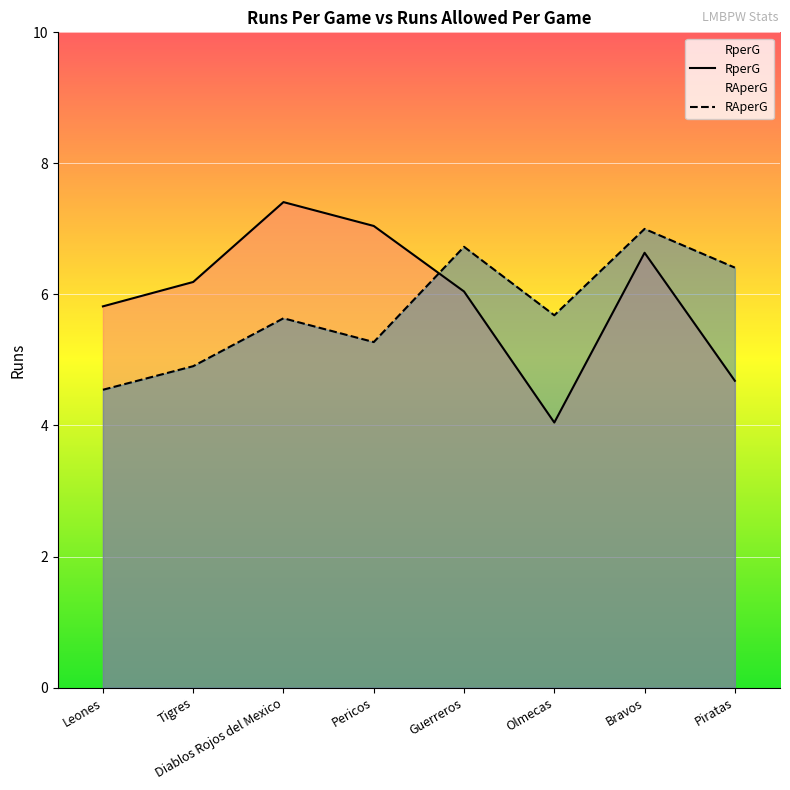

True or false: RAperG has a value of 5.6 at Diablos Rojos del Mexico.

True